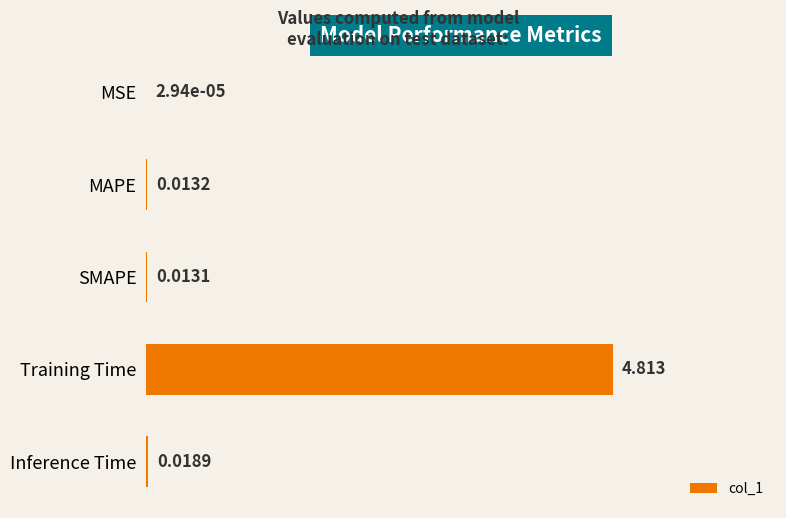

What is the average value?

1.0